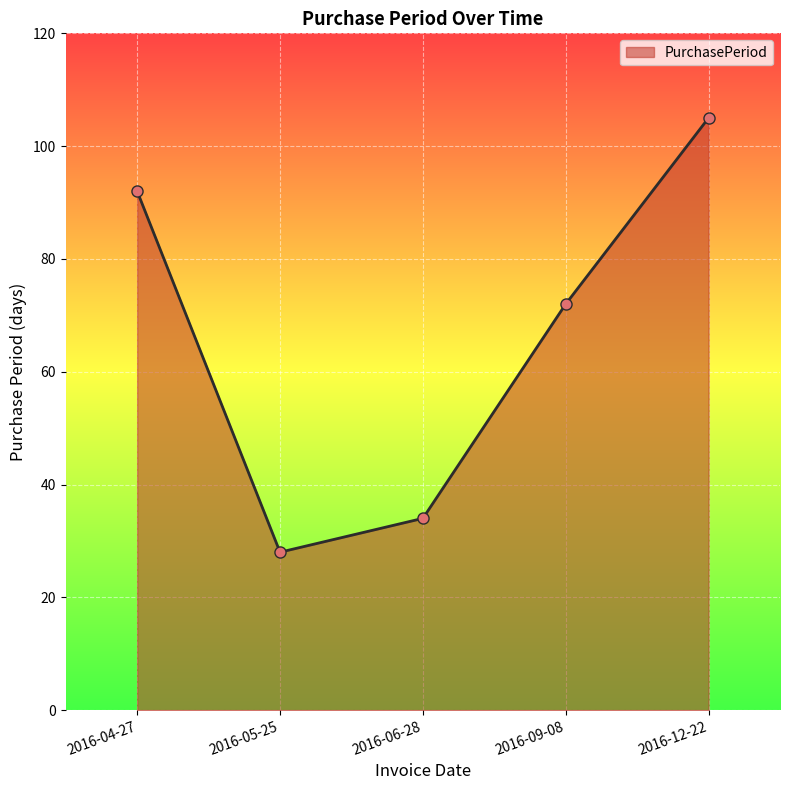

At which category does the chart reach its minimum across all series?

2016-05-25